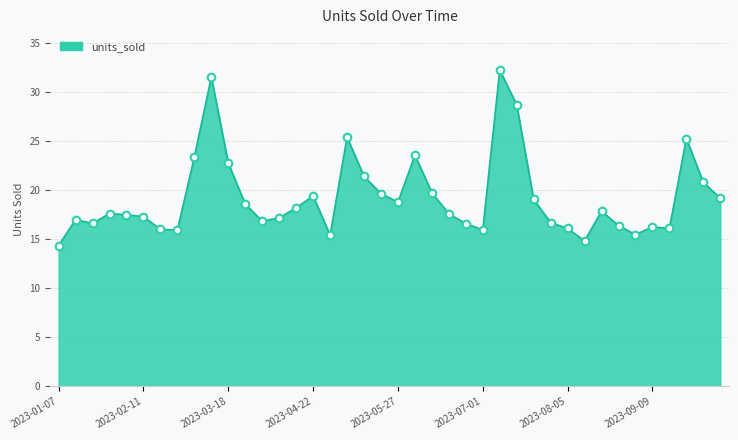

What is the smallest value displayed?

14.4